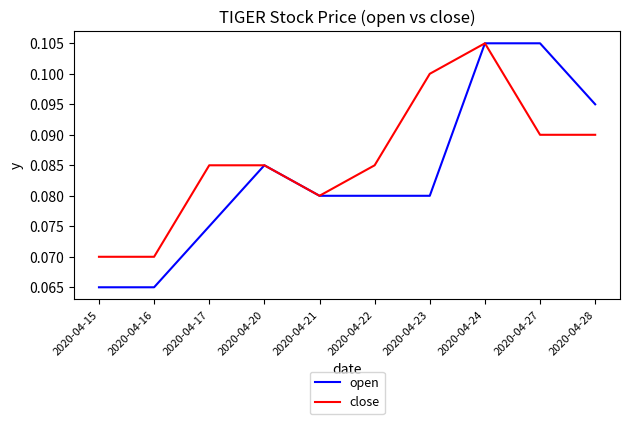

What are all the series names shown in the legend?

open, close